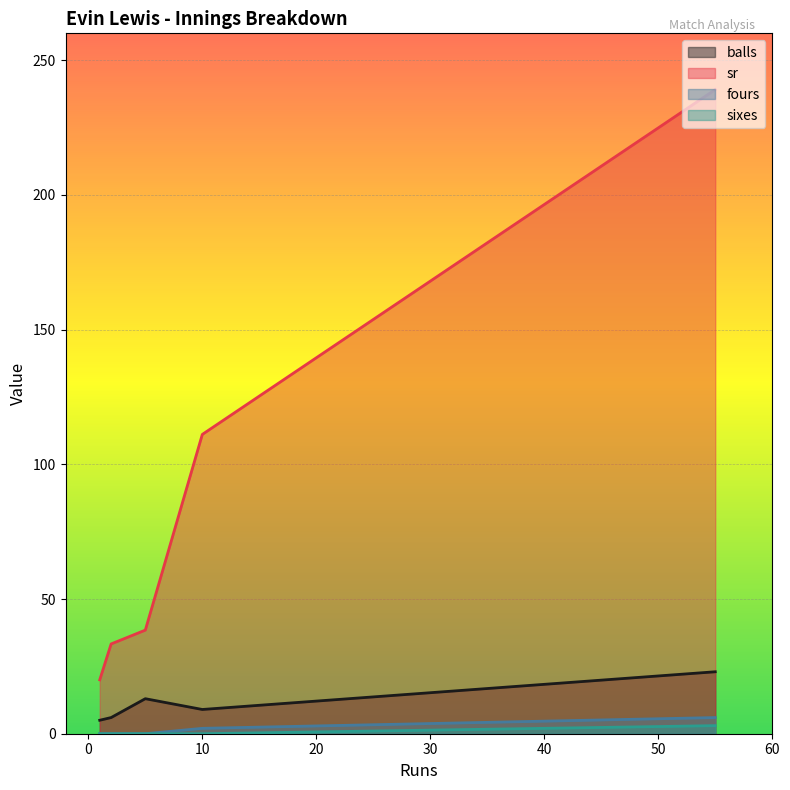

What is the greatest value displayed?

239.1